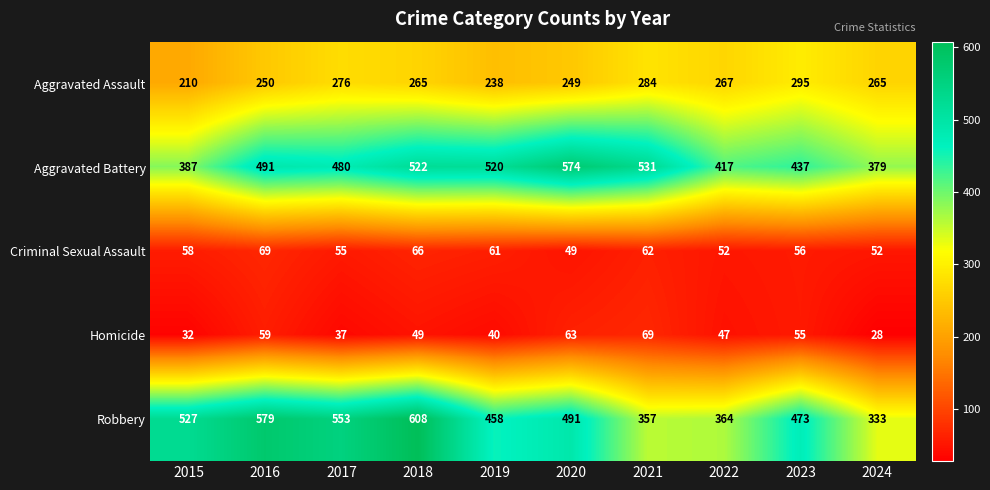

What is the spread (max minus min) of values at 2015?

495